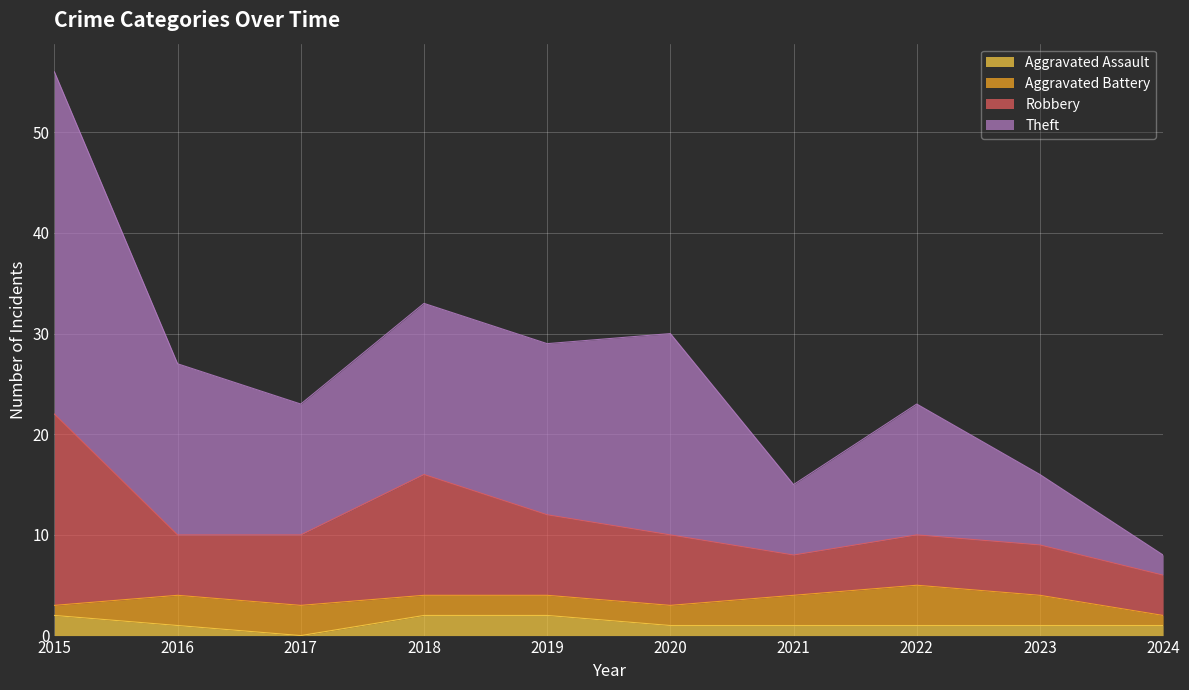

In Robbery, how many points are higher than both neighbors (excluding endpoints)?

2